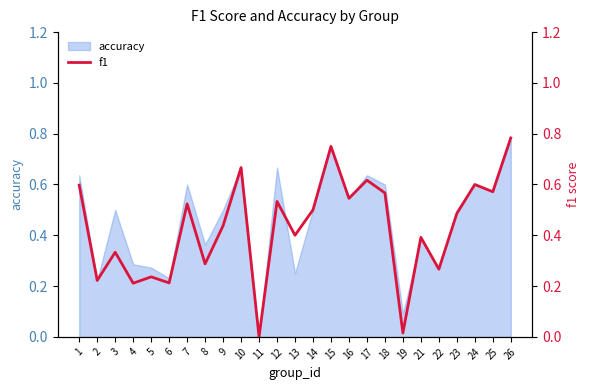

The value at 23 is 0.5. True or false?

True